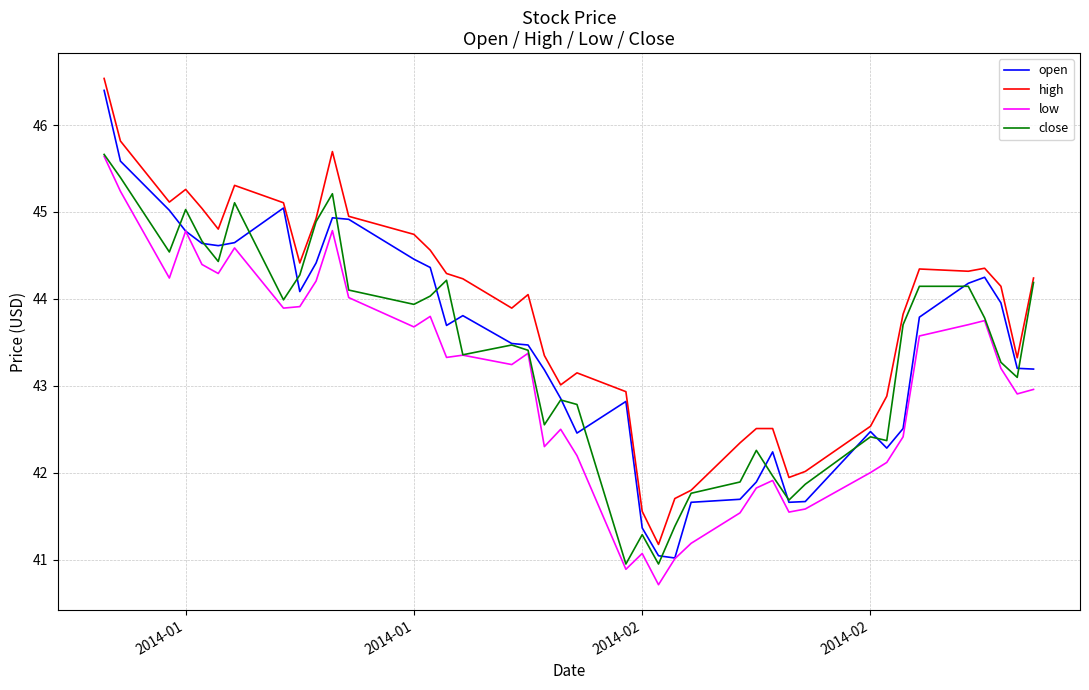

What is the difference between the second highest and second lowest values in the low series?

4.3